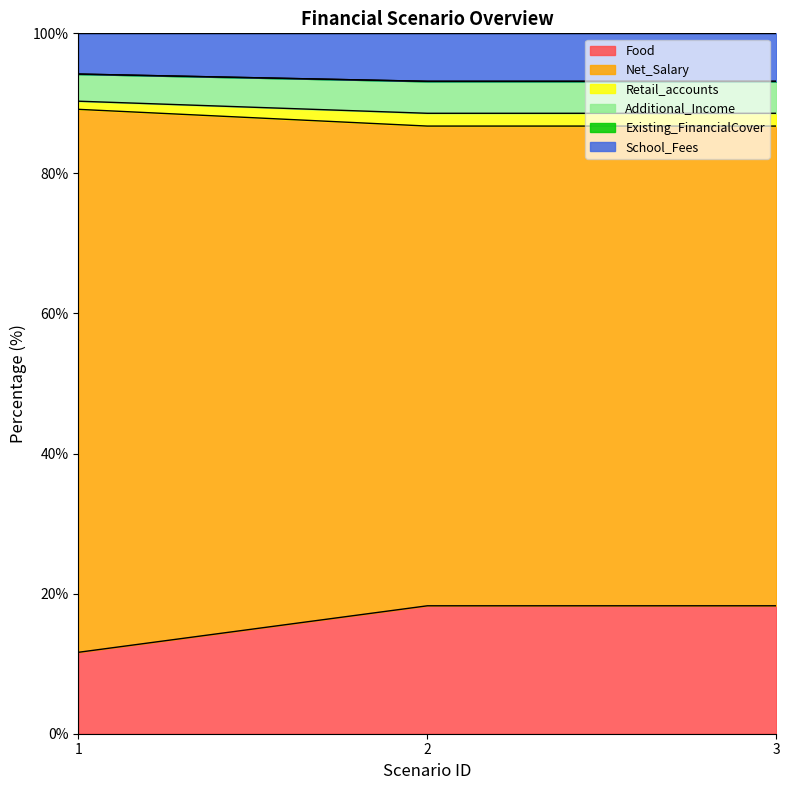

List the labels in order of Food value, smallest first.

1, 2, 3